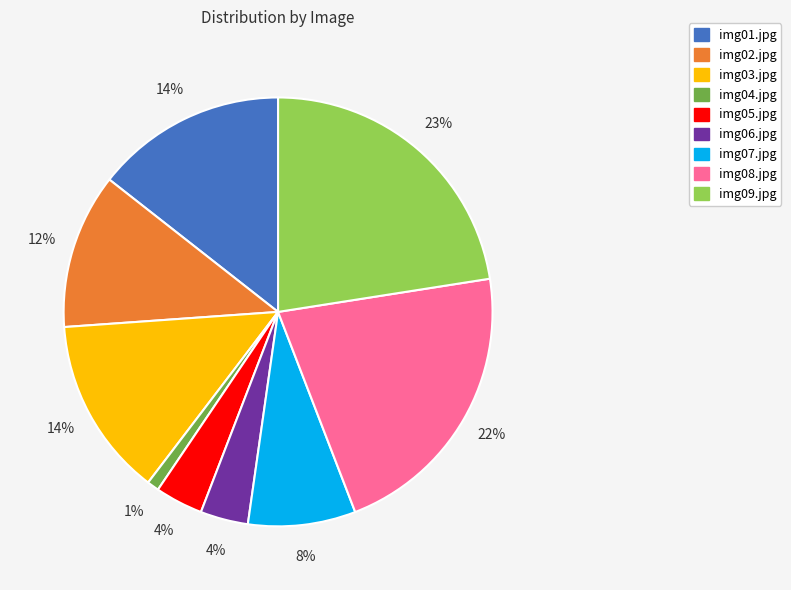

Which has a higher value, img09.jpg or img02.jpg?

img09.jpg